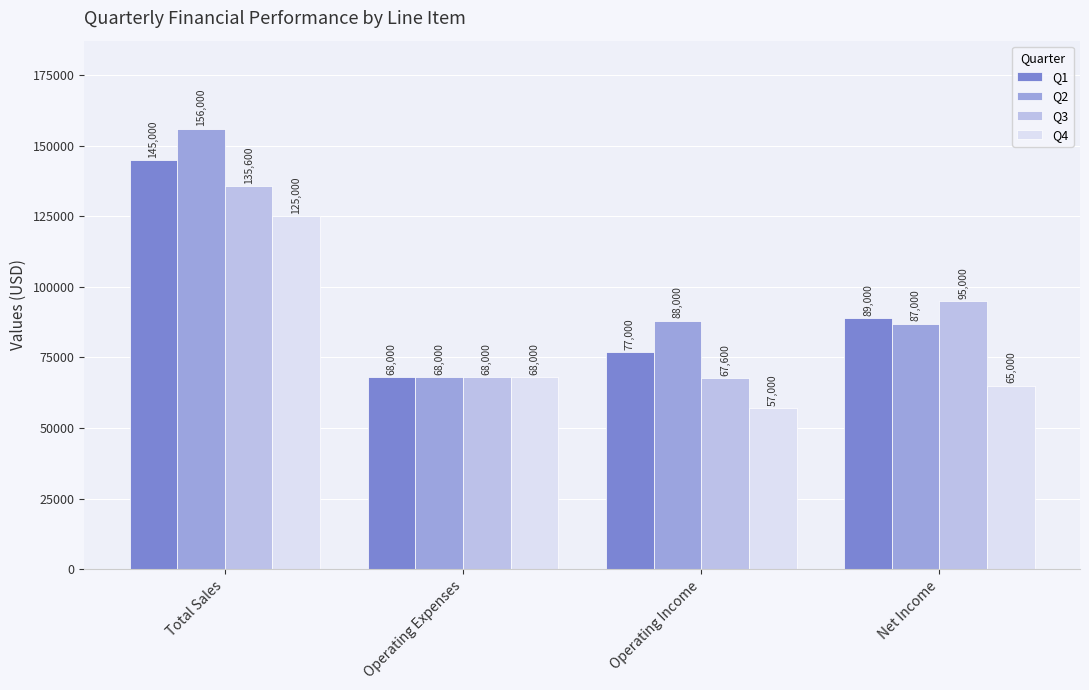

How many data points in Q3 are less than 95000?

2